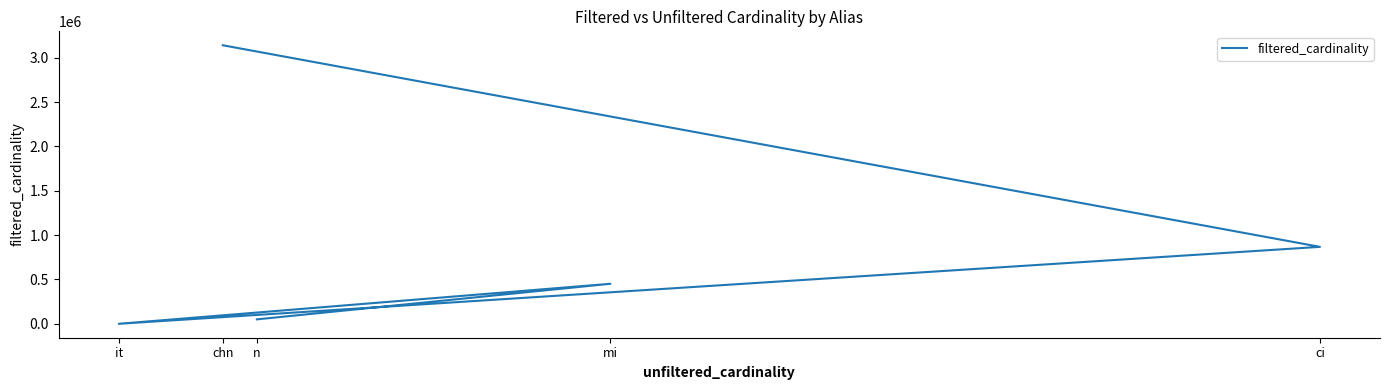

Which category has the highest value across all series?

chn